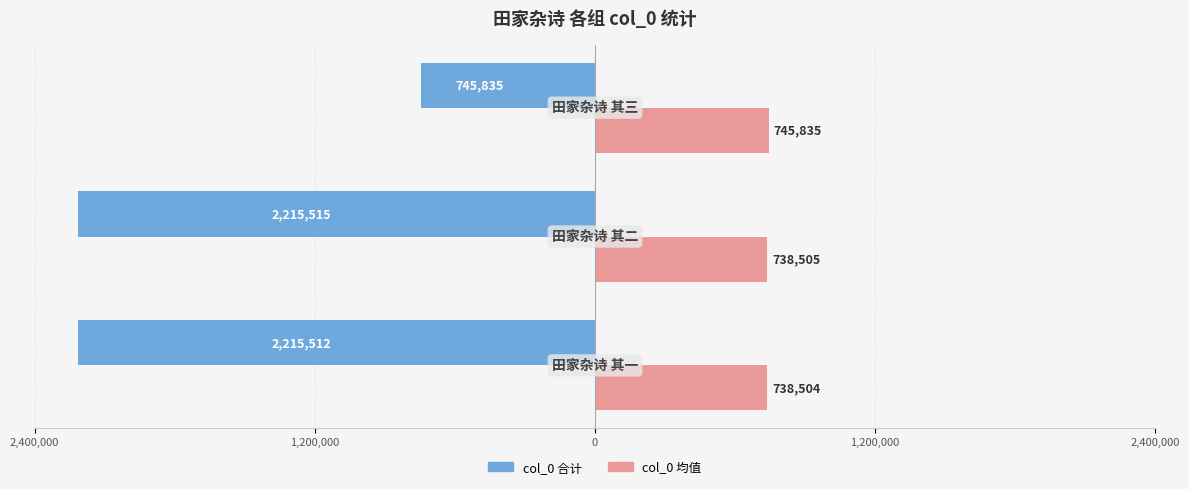

Reading right to left, extract all data points from this chart.

col_0 合计 (左向): 0=-745835	1,200,000=-2215515	2,400,000=-2215512
col_0 均值 (右向): 0=745835	1,200,000=738505	2,400,000=738504